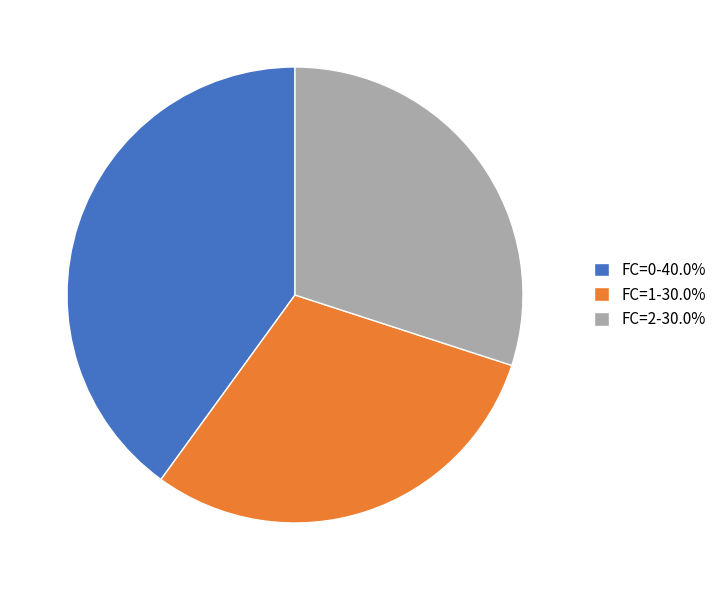

Does FC=1 account for over 50% of the chart?

No